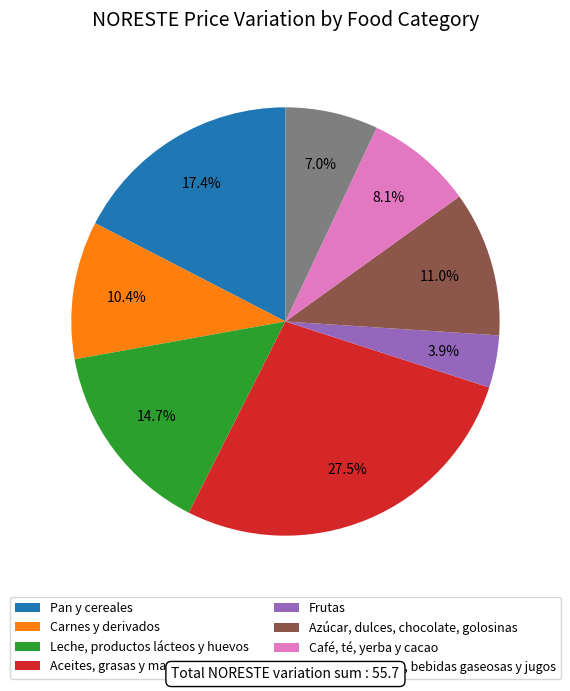

Does Aceites, grasas y manteca account for over 50% of the chart?

No